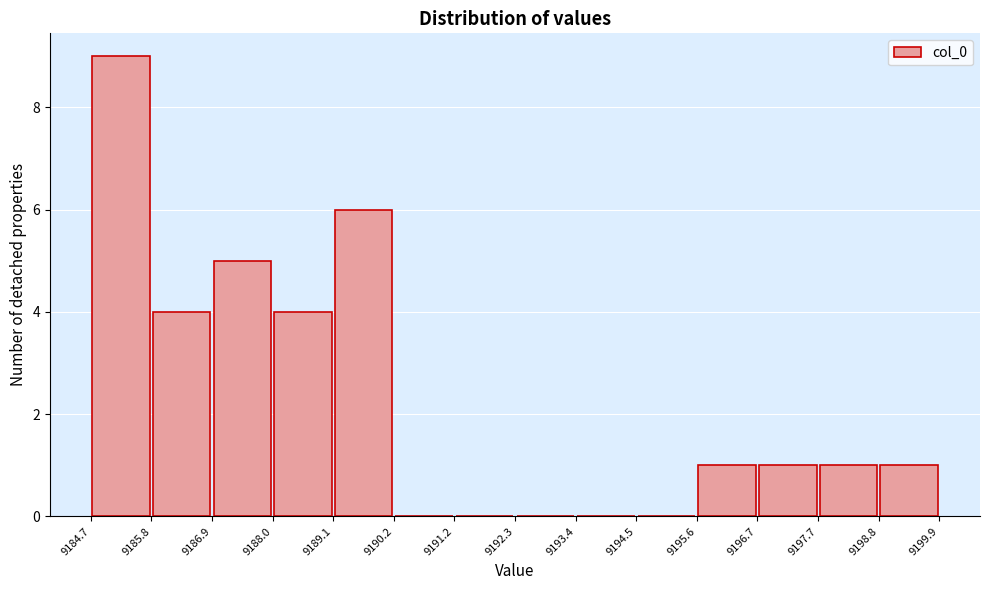

Over which range of the x-axis is the bar tallest?

9184.7 to 9185.8